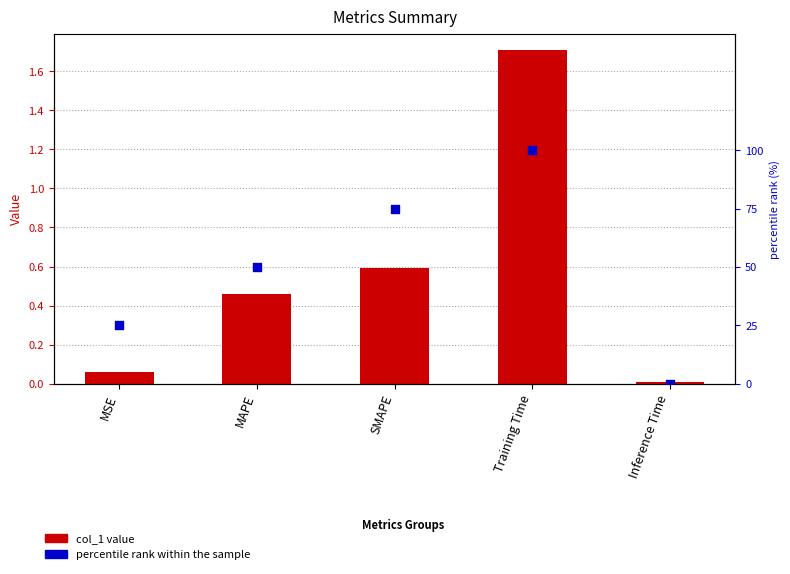

Which series contains the lowest Y value?

percentile rank within the sample